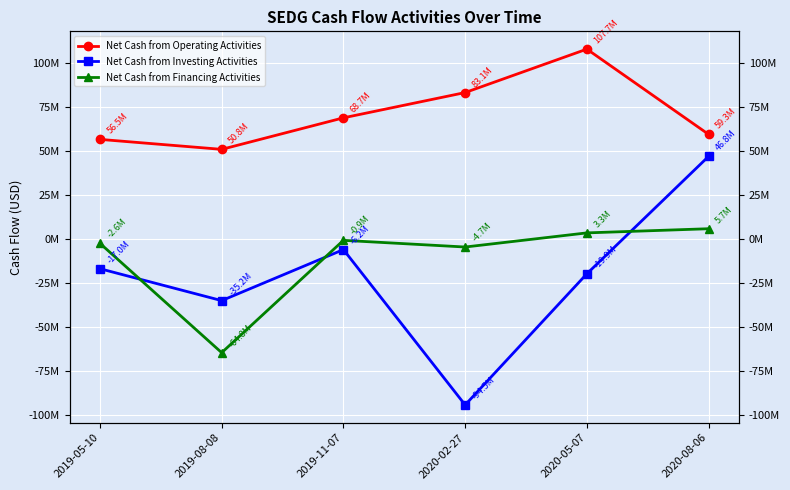

How many data points in Net Cash from Operating Activities are less than 68700000?

3